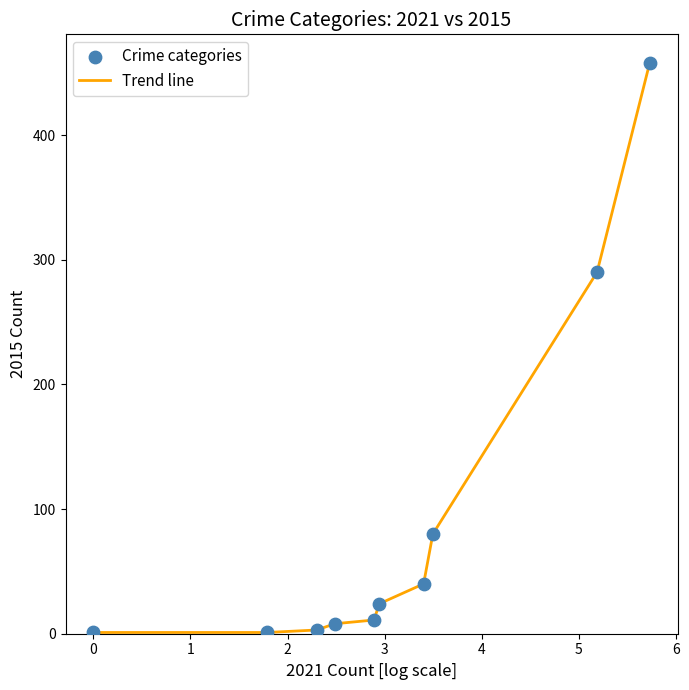

Is this an area chart (filled region under the line)?

No